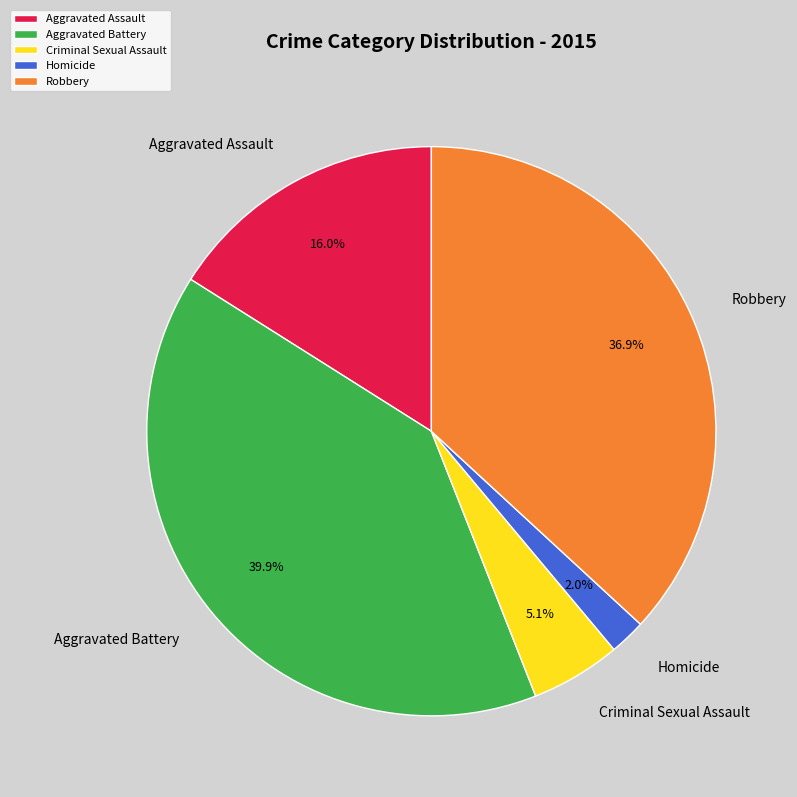

Is there any slice that represents more than half of the pie?

No